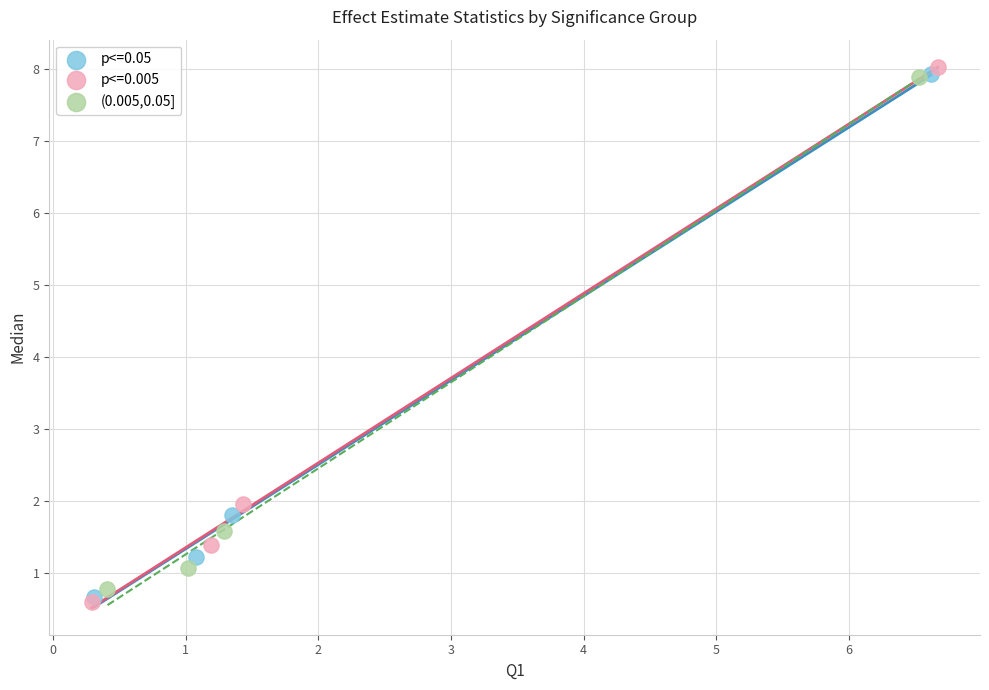

Which series has the largest Y range (max minus min)?

p<=0.005